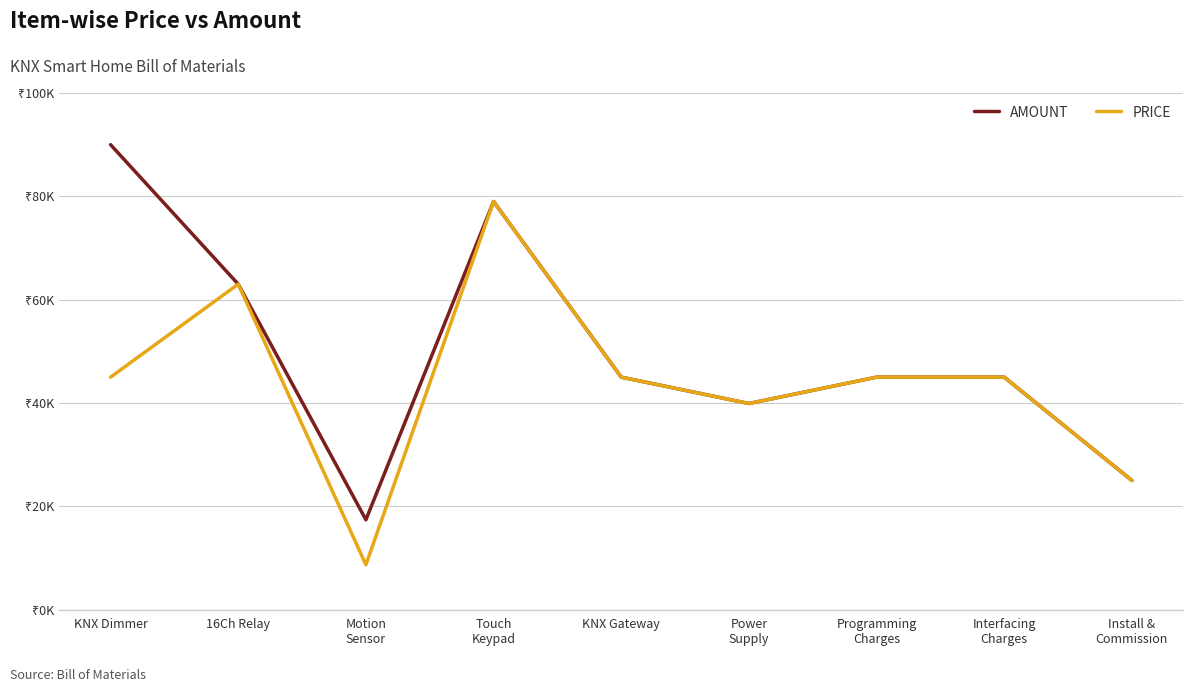

True or false: AMOUNT and PRICE intersect in this chart.

False